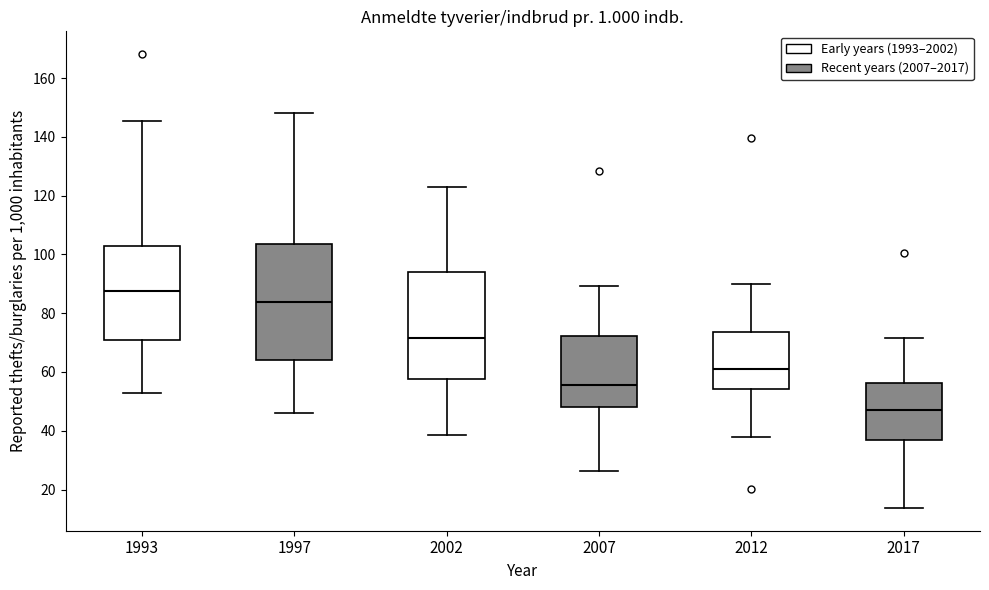

Reading left to right, read every box against the y-axis: the position of its median line, the range the box covers, and the ends of its whiskers. The values are not printed on the chart, so give them approximately, as read against the axis.

1993: median 88, box 70 to 102, whiskers 54 to 146
1997: median 84, box 64 to 104, whiskers 46 to 148
2002: median 72, box 58 to 94, whiskers 38 to 124
2007: median 56, box 48 to 72, whiskers 26 to 90
2012: median 60, box 54 to 74, whiskers 38 to 90
2017: median 48, box 36 to 56, whiskers 14 to 72